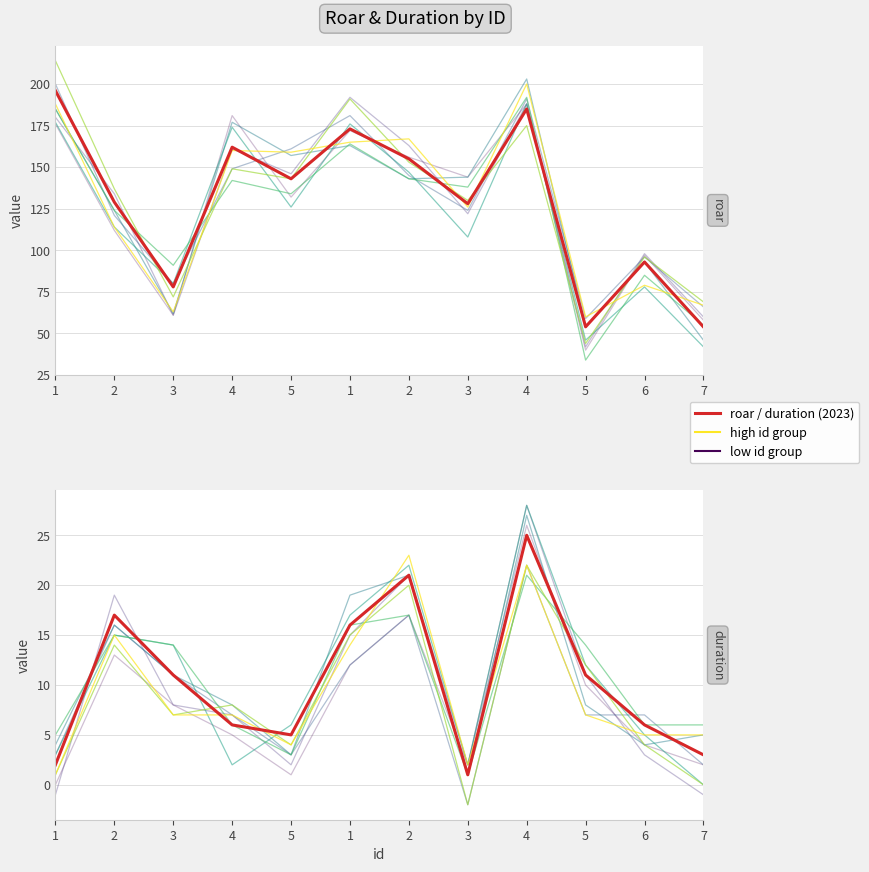

At which category does duration reach its first local valley?

5